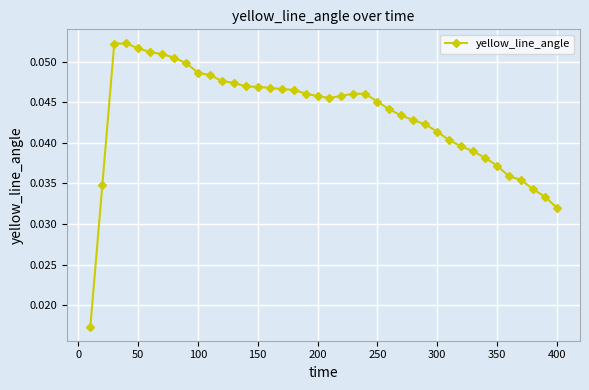

True or false: the data has more than 0 interior local peaks.

True